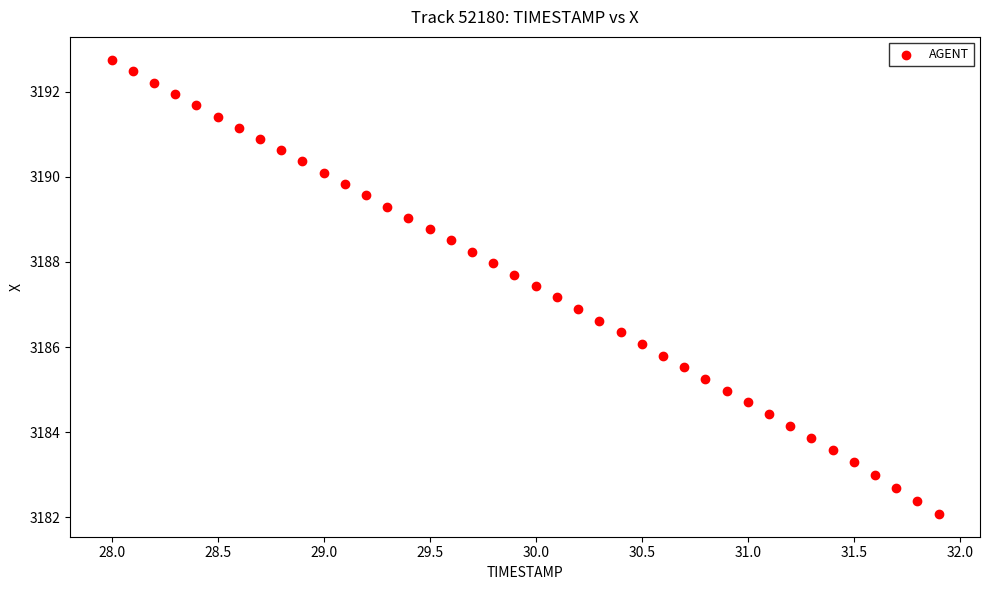

What is the range of Y values (max minus min)?

10.7